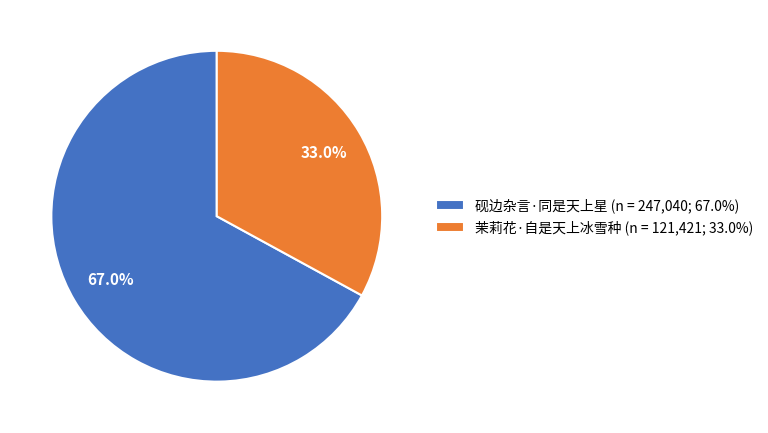

What is the total percentage of 茉莉花·自是天上冰雪种 and 砚边杂言·同是天上星?

100.0%